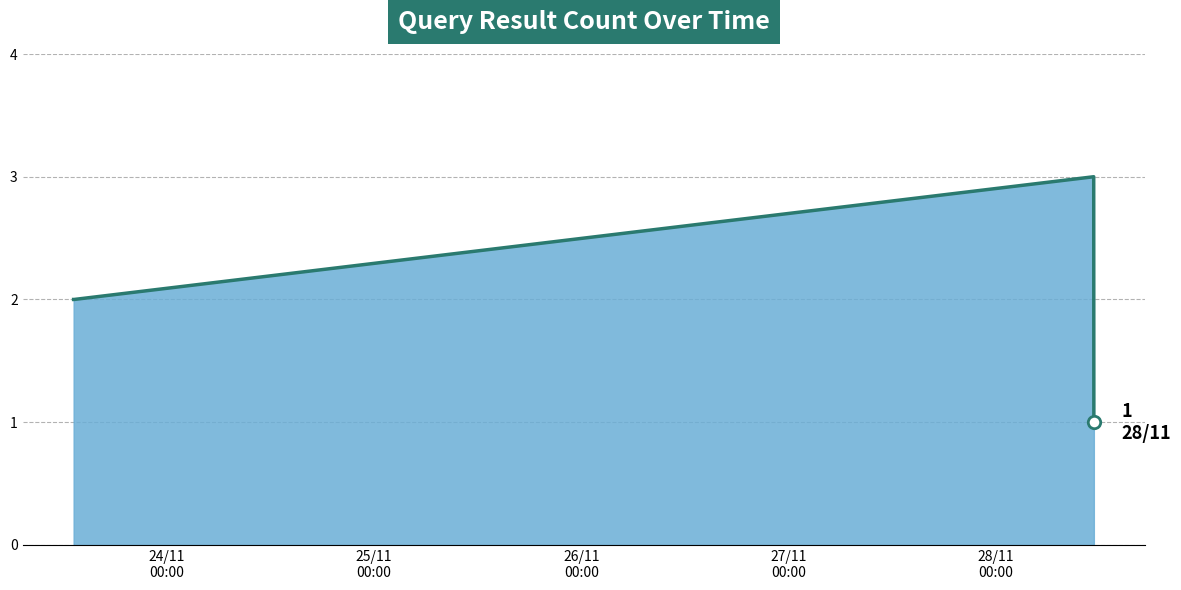

What is the maximum value shown in the chart?

3